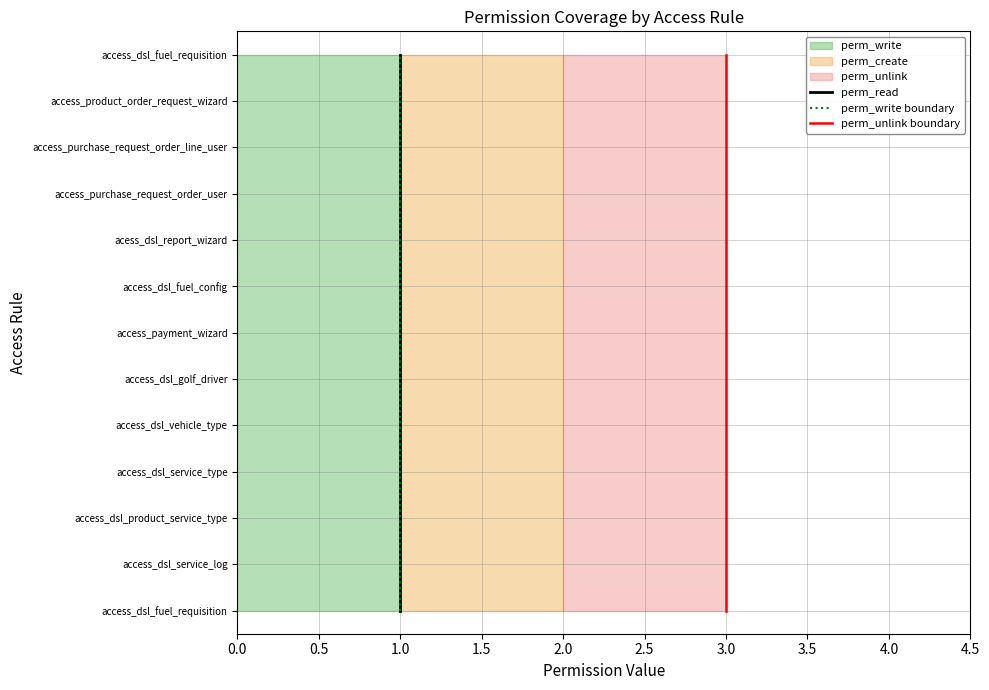

How many lines are shown in the chart?

3